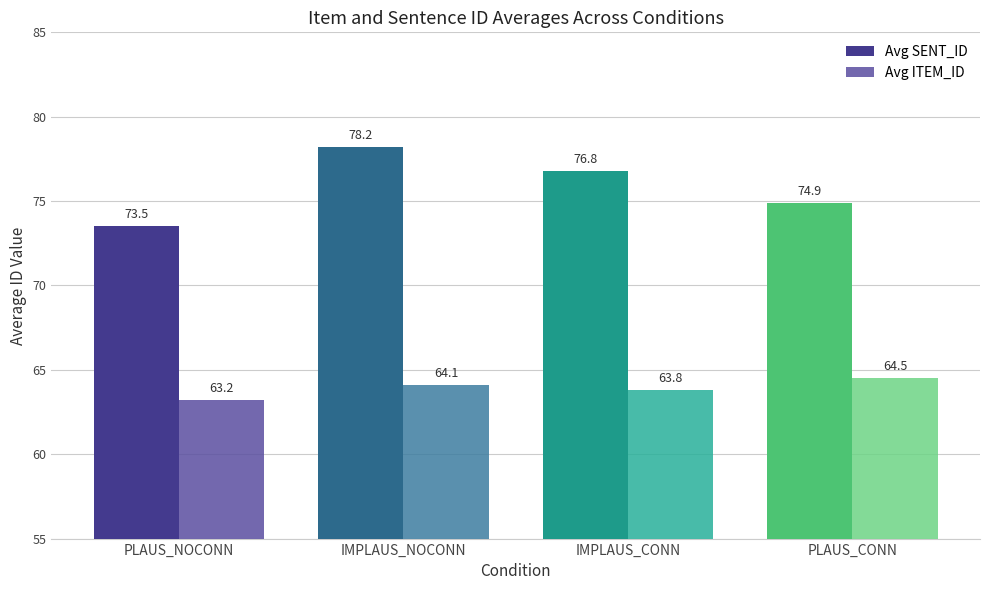

At which label is Avg ITEM_ID closest to 63?

PLAUS_NOCONN